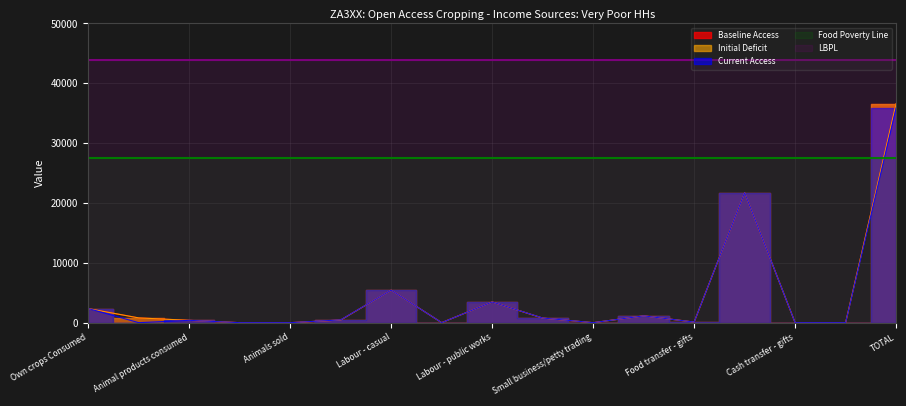

Which series has the widest spread of values?

Baseline Access